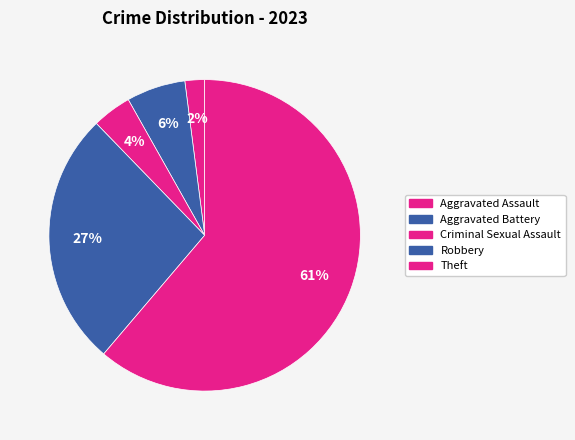

Which slice represents more than half of the pie?

Theft